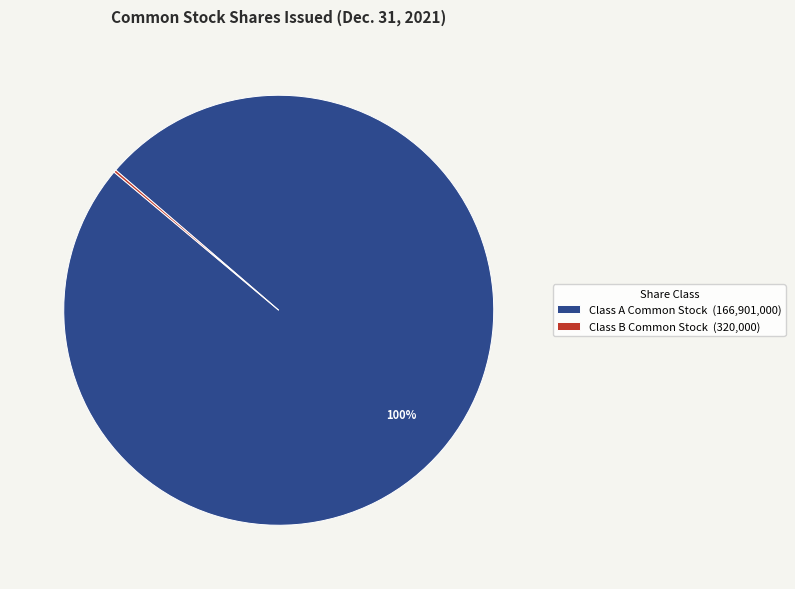

To the nearest percent, what is the average slice percentage?

50%